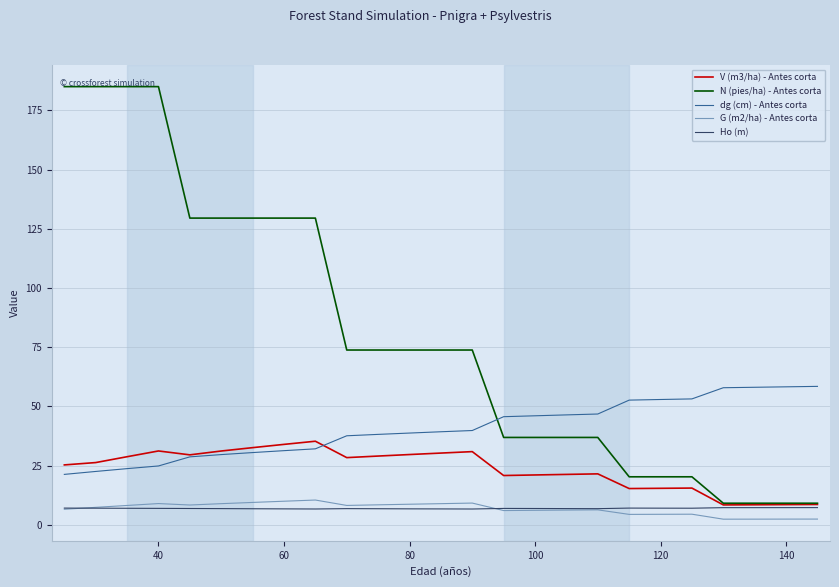

Which series has the largest total across all categories?

N (pies/ha) - Antes corta